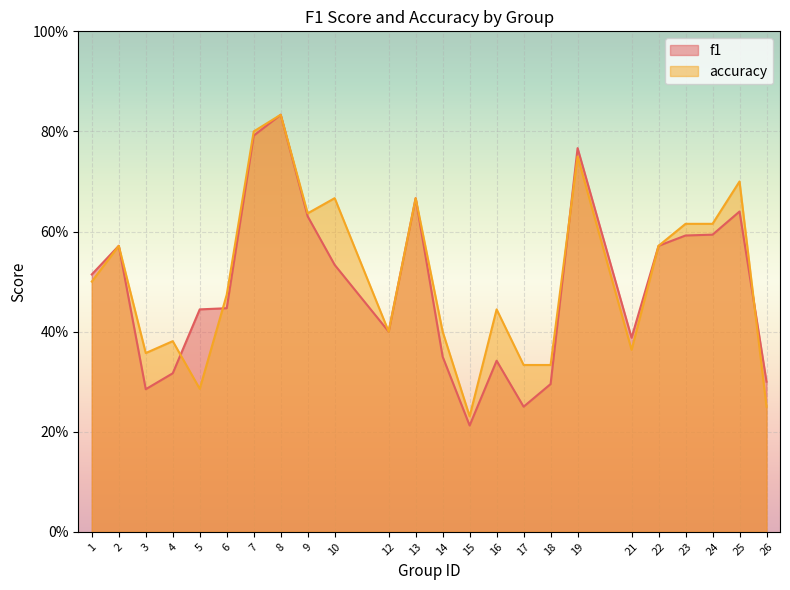

The value of f1 at 8 is 0.8. True or false?

True